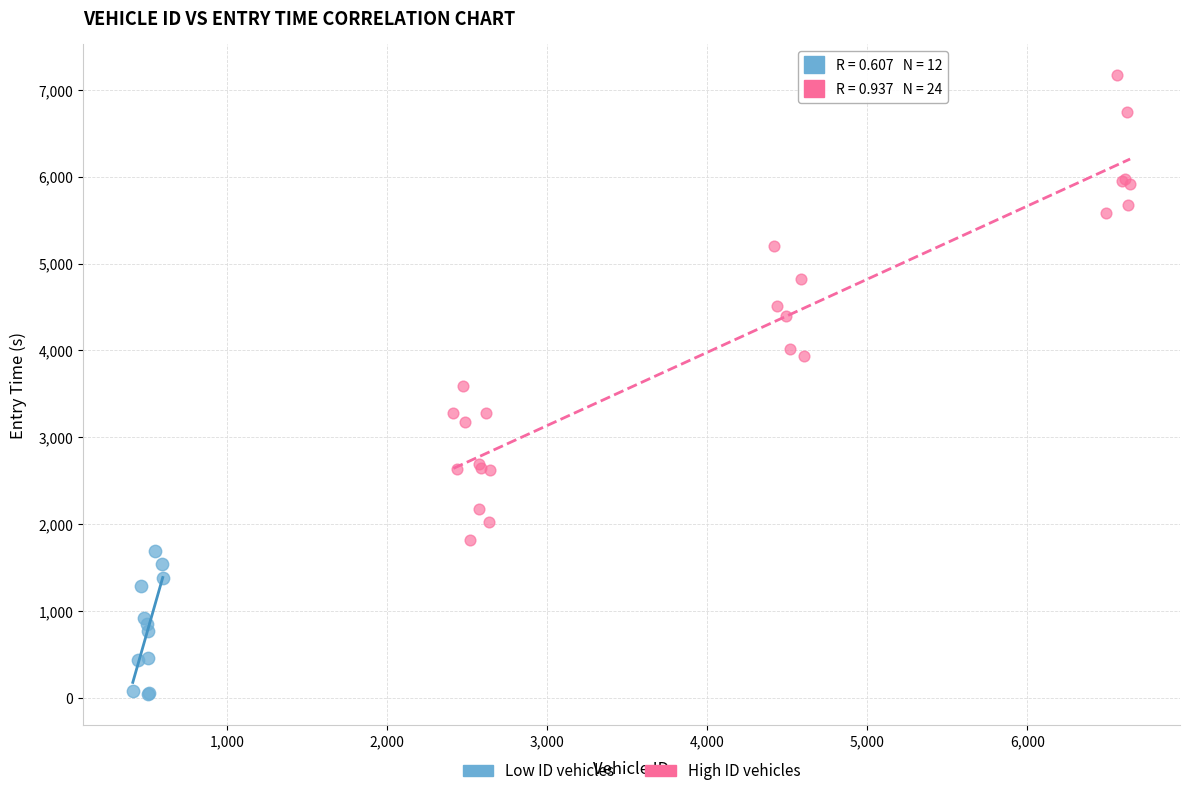

Which series has the largest Y range (max minus min)?

High ID vehicles